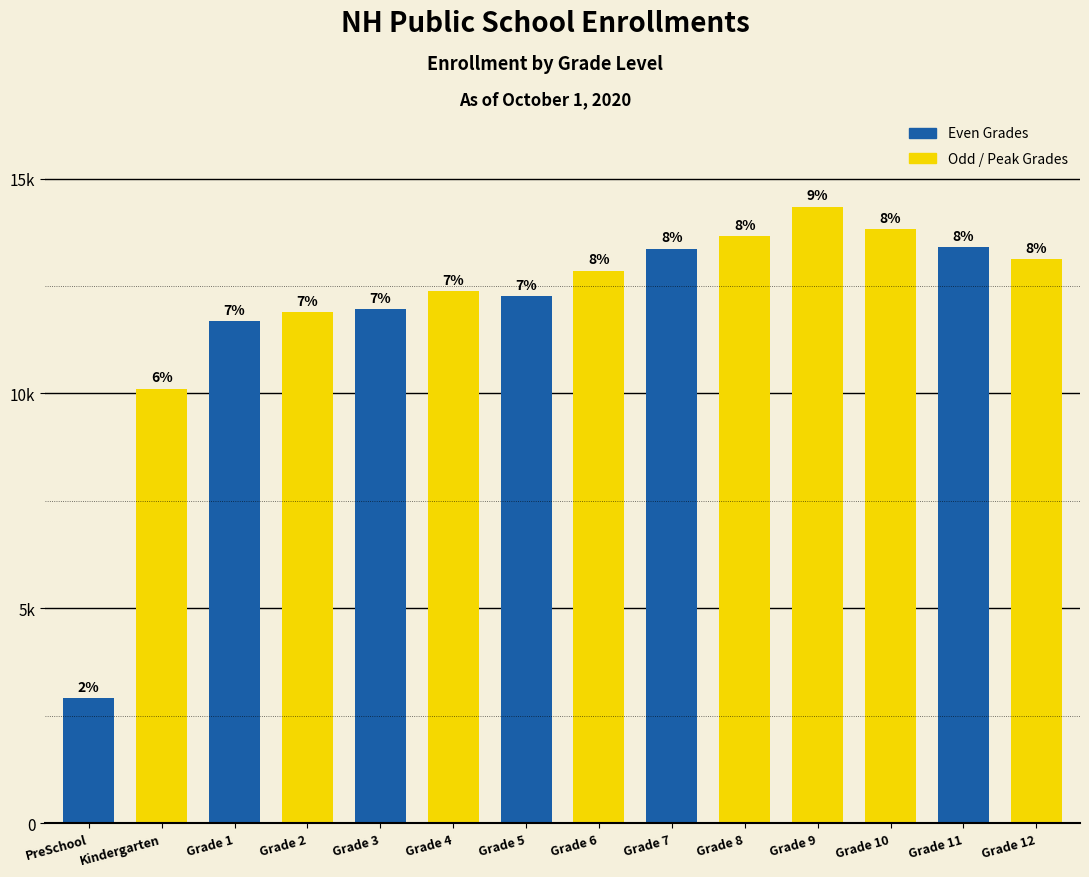

The Odd / Peak Grades series shows 5071 at Grade 2. True or false?

False